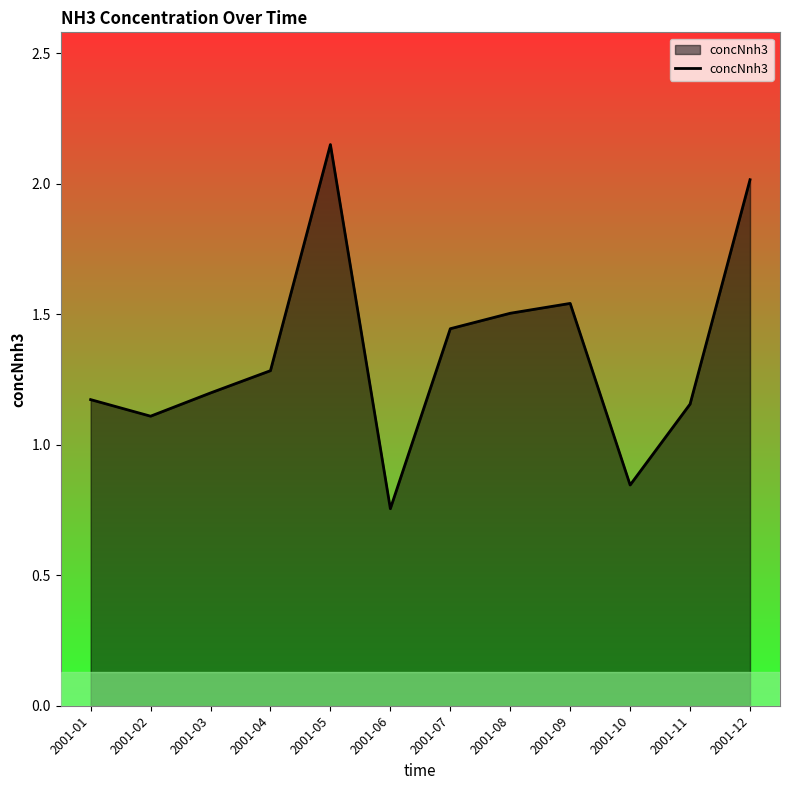

What is the sum of all values?

16.2